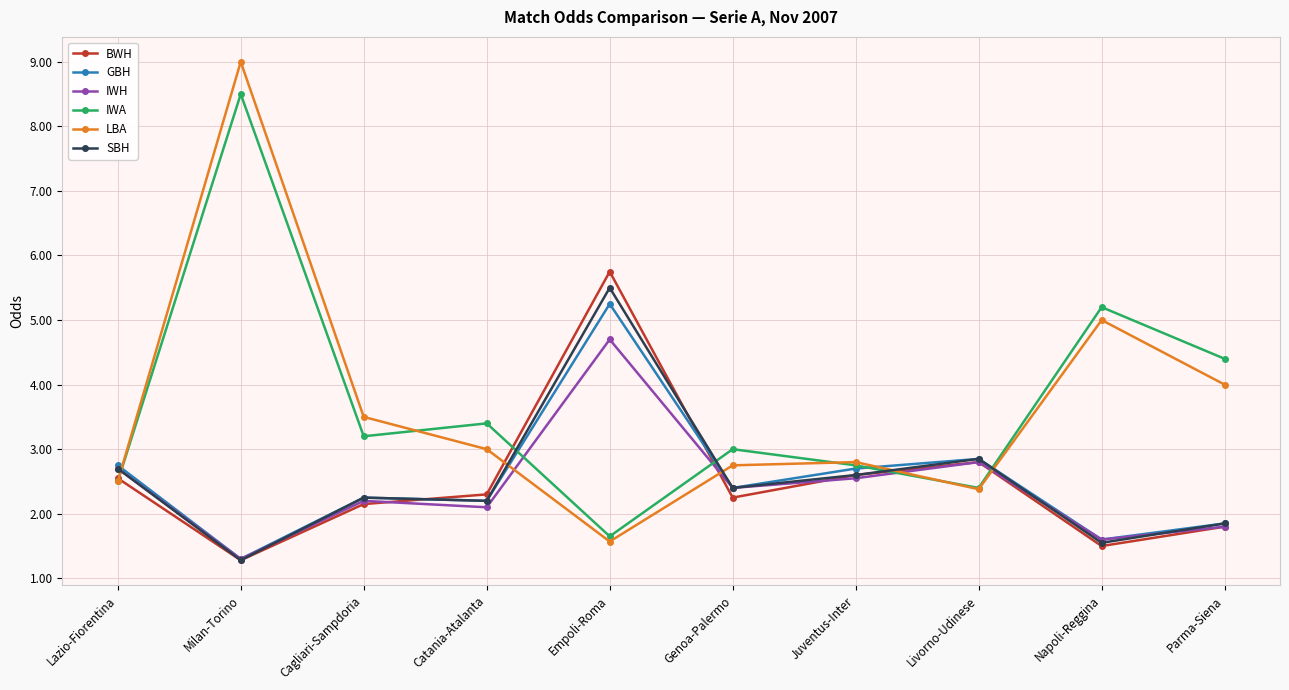

What are all the series names shown in the legend?

BWH, GBH, IWH, IWA, LBA, SBH